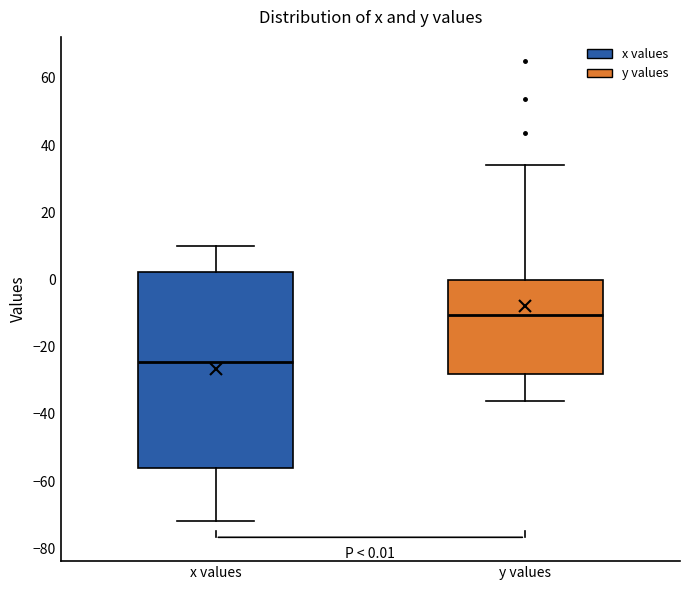

Which box has the lowest median line?

x values